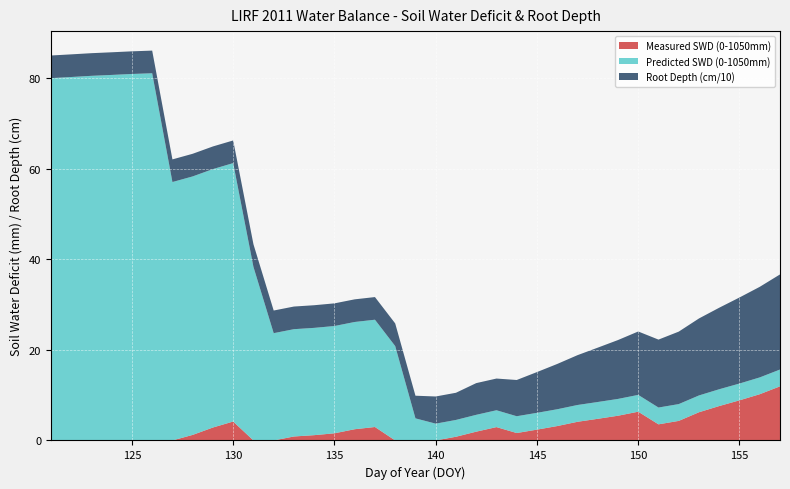

What are all the series names shown in the legend?

Measured SWD (0-1050mm), Predicted SWD (0-1050mm), Root Depth (cm/10)